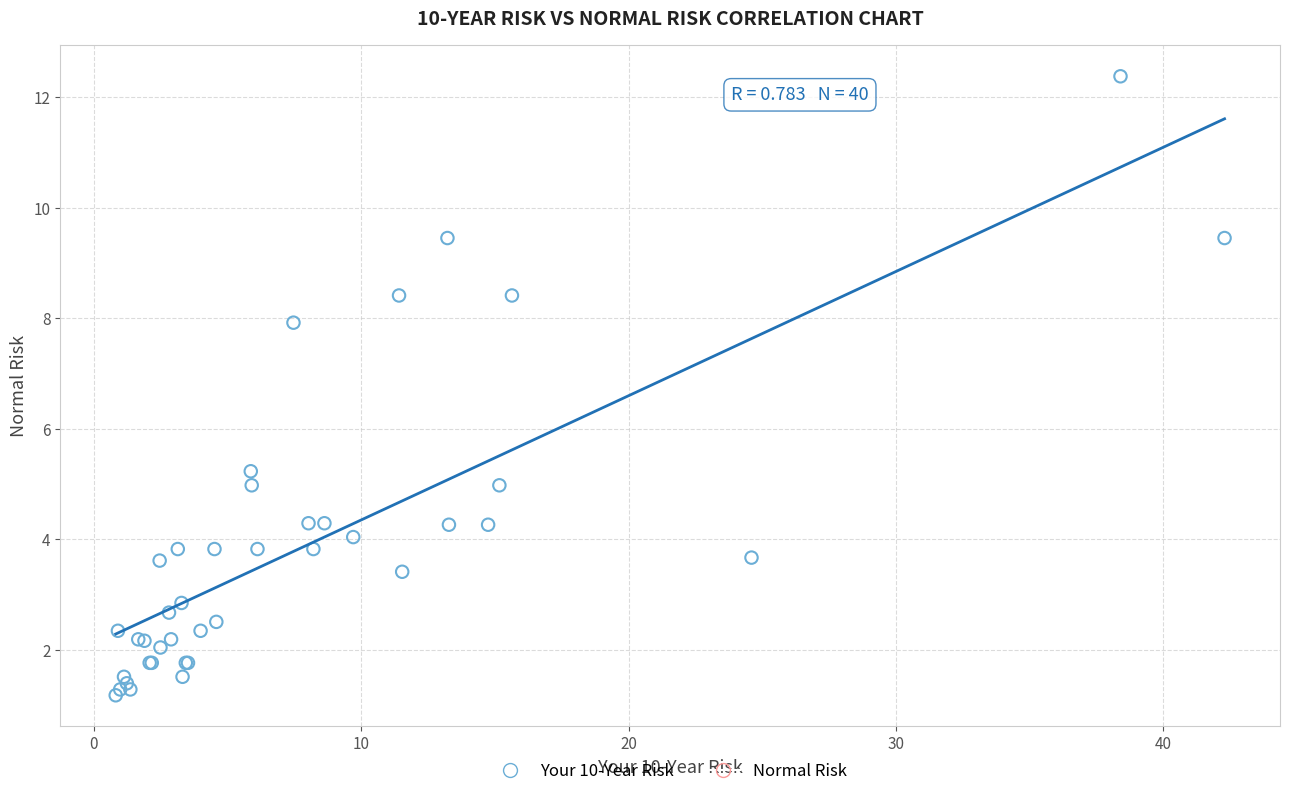

What Y value in the scatter plot is closest to 6?

5.2